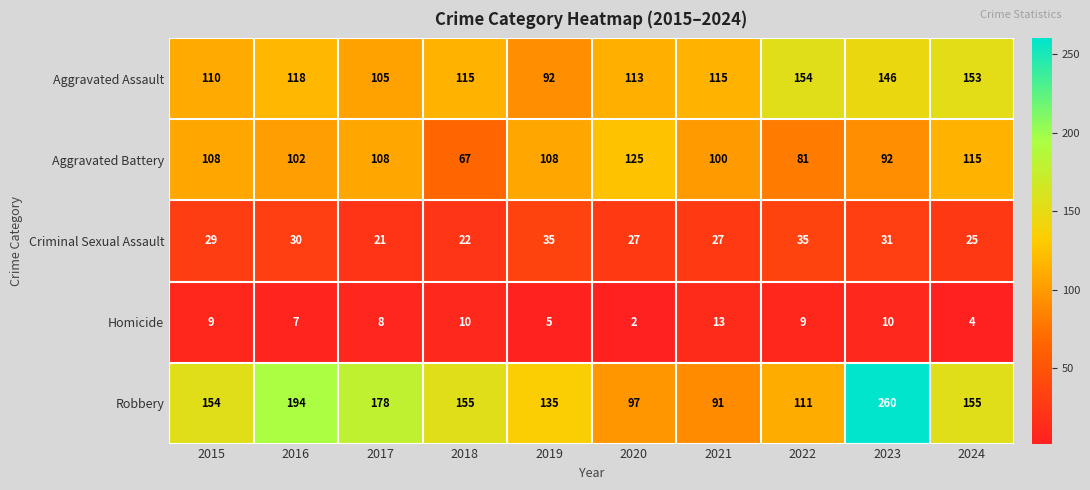

At which category is the sum across all series the highest?

2023